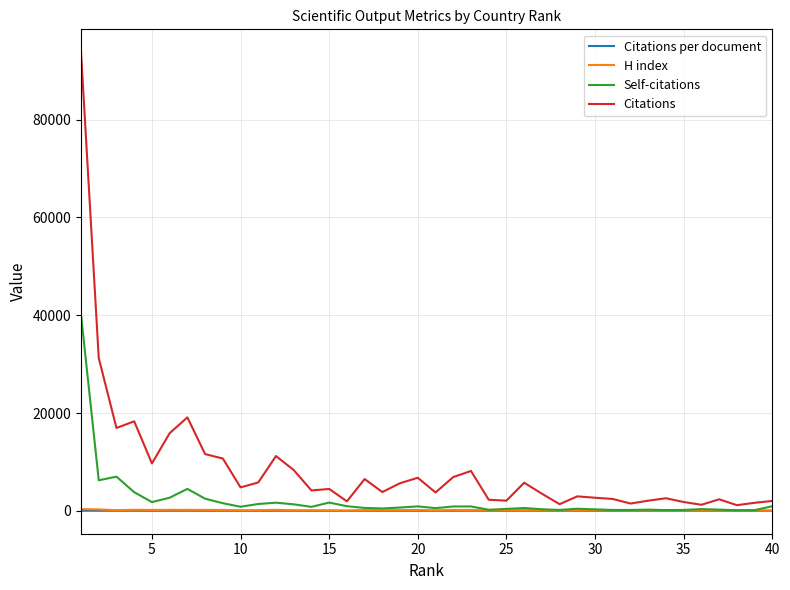

What is the highest value of the Self-citations series?

40086.0